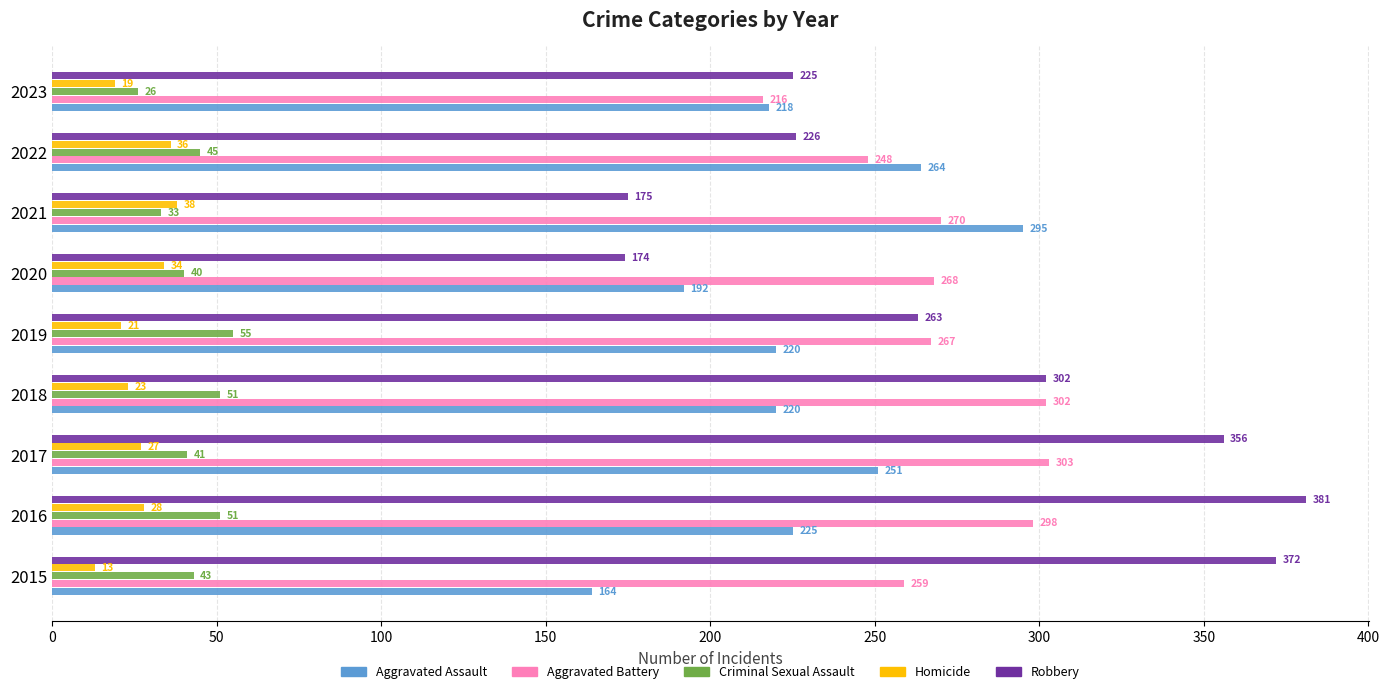

What is the sum of all Homicide values?

239